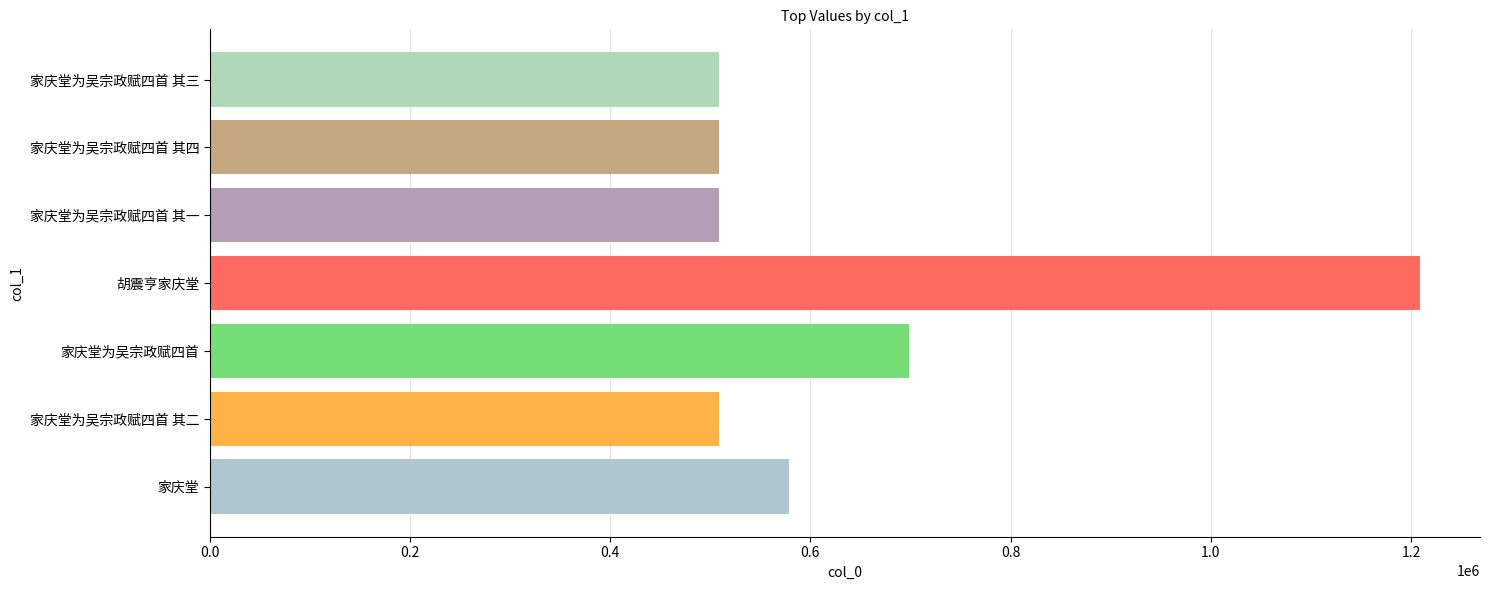

What is the difference between the maximum and minimum values?

699554